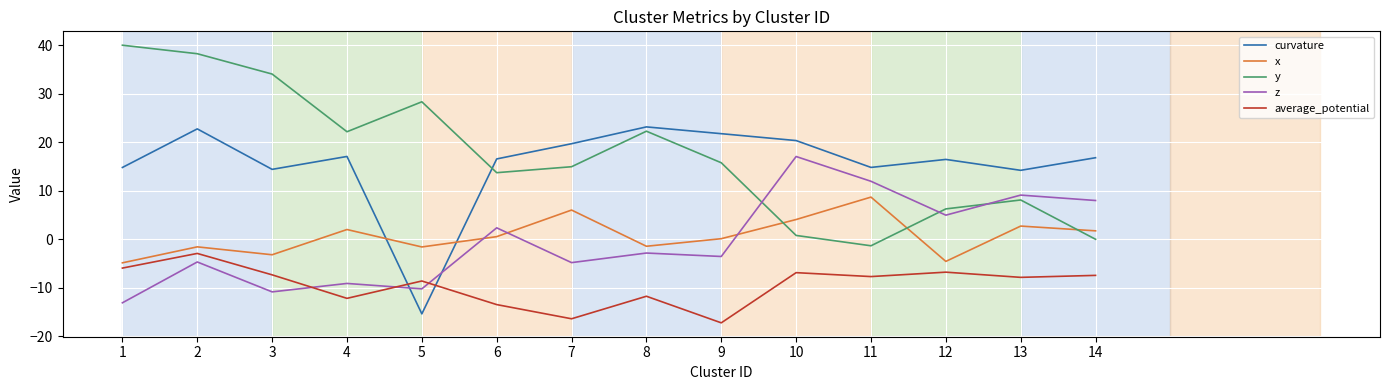

Which series has the largest total across all categories?

y